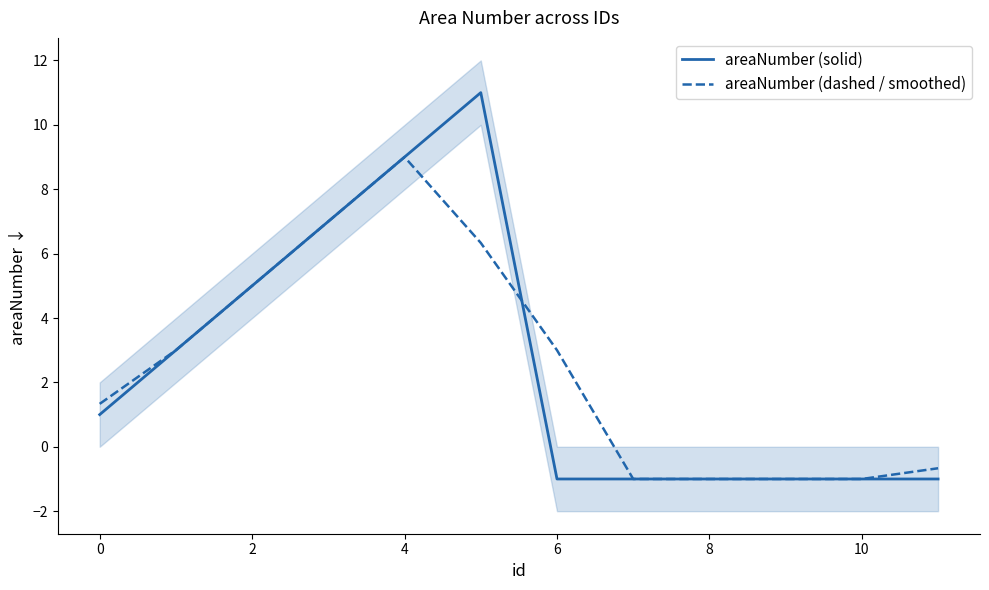

The value of areaNumber (dashed / smoothed) at 0 is 1.3. True or false?

True